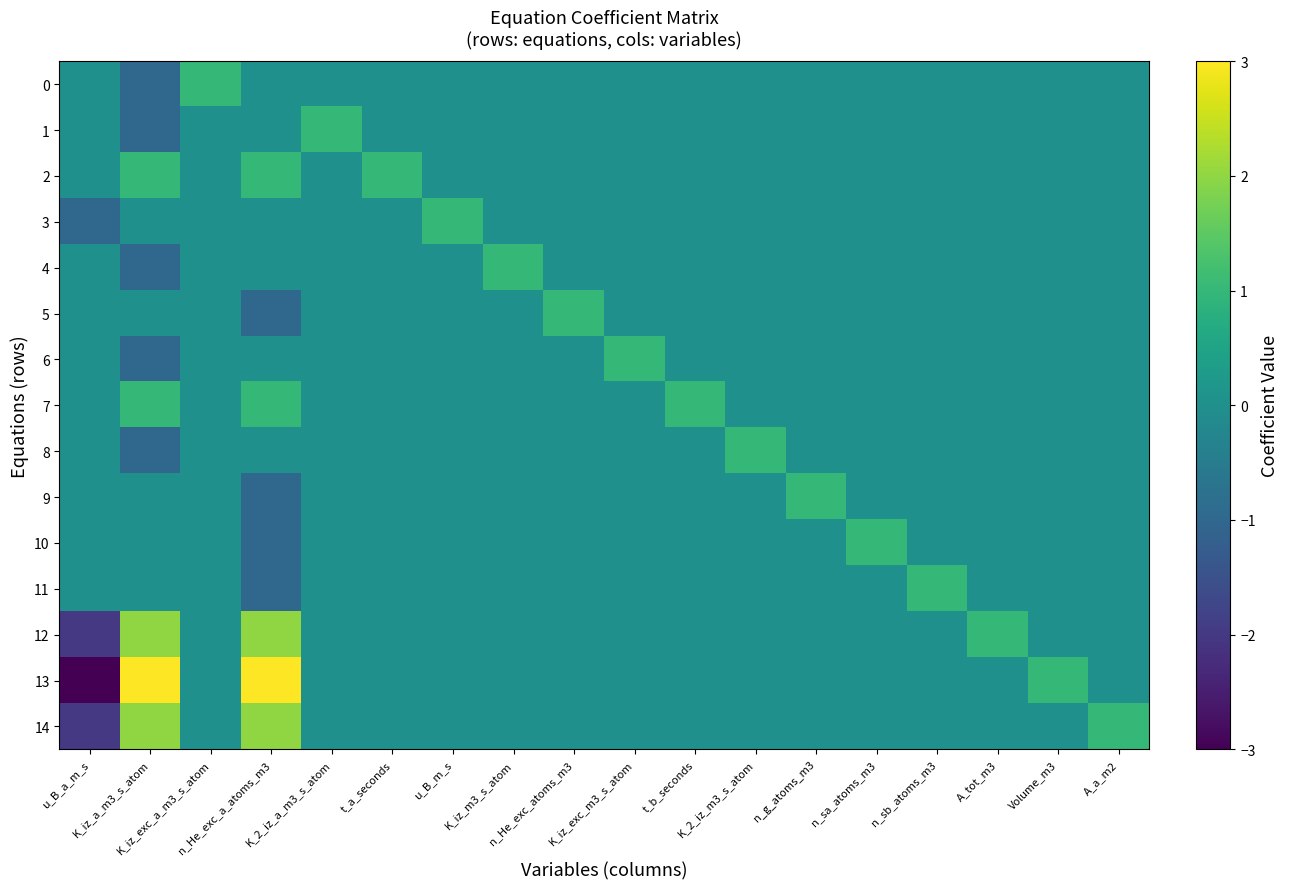

Reading left to right, what are all the values shown in this chart?

0: u_B_a_m_s=0	K_iz_a_m3_s_atom=-1	K_iz_exc_a_m3_s_atom=1	n_He_exc_a_atoms_m3=0	K_2_iz_a_m3_s_atom=0	t_a_seconds=0	u_B_m_s=0	K_iz_m3_s_atom=0	n_He_exc_atoms_m3=0	K_iz_exc_m3_s_atom=0	t_b_seconds=0	K_2_iz_m3_s_atom=0	n_g_atoms_m3=0	n_sa_atoms_m3=0	n_sb_atoms_m3=0	A_tot_m3=0	Volume_m3=0	A_a_m2=0
1: u_B_a_m_s=0	K_iz_a_m3_s_atom=-1	K_iz_exc_a_m3_s_atom=0	n_He_exc_a_atoms_m3=0	K_2_iz_a_m3_s_atom=1	t_a_seconds=0	u_B_m_s=0	K_iz_m3_s_atom=0	n_He_exc_atoms_m3=0	K_iz_exc_m3_s_atom=0	t_b_seconds=0	K_2_iz_m3_s_atom=0	n_g_atoms_m3=0	n_sa_atoms_m3=0	n_sb_atoms_m3=0	A_tot_m3=0	Volume_m3=0	A_a_m2=0
2: u_B_a_m_s=0	K_iz_a_m3_s_atom=1	K_iz_exc_a_m3_s_atom=0	n_He_exc_a_atoms_m3=1	K_2_iz_a_m3_s_atom=0	t_a_seconds=1	u_B_m_s=0	K_iz_m3_s_atom=0	n_He_exc_atoms_m3=0	K_iz_exc_m3_s_atom=0	t_b_seconds=0	K_2_iz_m3_s_atom=0	n_g_atoms_m3=0	n_sa_atoms_m3=0	n_sb_atoms_m3=0	A_tot_m3=0	Volume_m3=0	A_a_m2=0
3: u_B_a_m_s=-1	K_iz_a_m3_s_atom=0	K_iz_exc_a_m3_s_atom=0	n_He_exc_a_atoms_m3=0	K_2_iz_a_m3_s_atom=0	t_a_seconds=0	u_B_m_s=1	K_iz_m3_s_atom=0	n_He_exc_atoms_m3=0	K_iz_exc_m3_s_atom=0	t_b_seconds=0	K_2_iz_m3_s_atom=0	n_g_atoms_m3=0	n_sa_atoms_m3=0	n_sb_atoms_m3=0	A_tot_m3=0	Volume_m3=0	A_a_m2=0
4: u_B_a_m_s=0	K_iz_a_m3_s_atom=-1	K_iz_exc_a_m3_s_atom=0	n_He_exc_a_atoms_m3=0	K_2_iz_a_m3_s_atom=0	t_a_seconds=0	u_B_m_s=0	K_iz_m3_s_atom=1	n_He_exc_atoms_m3=0	K_iz_exc_m3_s_atom=0	t_b_seconds=0	K_2_iz_m3_s_atom=0	n_g_atoms_m3=0	n_sa_atoms_m3=0	n_sb_atoms_m3=0	A_tot_m3=0	Volume_m3=0	A_a_m2=0
5: u_B_a_m_s=0	K_iz_a_m3_s_atom=0	K_iz_exc_a_m3_s_atom=0	n_He_exc_a_atoms_m3=-1	K_2_iz_a_m3_s_atom=0	t_a_seconds=0	u_B_m_s=0	K_iz_m3_s_atom=0	n_He_exc_atoms_m3=1	K_iz_exc_m3_s_atom=0	t_b_seconds=0	K_2_iz_m3_s_atom=0	n_g_atoms_m3=0	n_sa_atoms_m3=0	n_sb_atoms_m3=0	A_tot_m3=0	Volume_m3=0	A_a_m2=0
6: u_B_a_m_s=0	K_iz_a_m3_s_atom=-1	K_iz_exc_a_m3_s_atom=0	n_He_exc_a_atoms_m3=0	K_2_iz_a_m3_s_atom=0	t_a_seconds=0	u_B_m_s=0	K_iz_m3_s_atom=0	n_He_exc_atoms_m3=0	K_iz_exc_m3_s_atom=1	t_b_seconds=0	K_2_iz_m3_s_atom=0	n_g_atoms_m3=0	n_sa_atoms_m3=0	n_sb_atoms_m3=0	A_tot_m3=0	Volume_m3=0	A_a_m2=0
7: u_B_a_m_s=0	K_iz_a_m3_s_atom=1	K_iz_exc_a_m3_s_atom=0	n_He_exc_a_atoms_m3=1	K_2_iz_a_m3_s_atom=0	t_a_seconds=0	u_B_m_s=0	K_iz_m3_s_atom=0	n_He_exc_atoms_m3=0	K_iz_exc_m3_s_atom=0	t_b_seconds=1	K_2_iz_m3_s_atom=0	n_g_atoms_m3=0	n_sa_atoms_m3=0	n_sb_atoms_m3=0	A_tot_m3=0	Volume_m3=0	A_a_m2=0
8: u_B_a_m_s=0	K_iz_a_m3_s_atom=-1	K_iz_exc_a_m3_s_atom=0	n_He_exc_a_atoms_m3=0	K_2_iz_a_m3_s_atom=0	t_a_seconds=0	u_B_m_s=0	K_iz_m3_s_atom=0	n_He_exc_atoms_m3=0	K_iz_exc_m3_s_atom=0	t_b_seconds=0	K_2_iz_m3_s_atom=1	n_g_atoms_m3=0	n_sa_atoms_m3=0	n_sb_atoms_m3=0	A_tot_m3=0	Volume_m3=0	A_a_m2=0
9: u_B_a_m_s=0	K_iz_a_m3_s_atom=0	K_iz_exc_a_m3_s_atom=0	n_He_exc_a_atoms_m3=-1	K_2_iz_a_m3_s_atom=0	t_a_seconds=0	u_B_m_s=0	K_iz_m3_s_atom=0	n_He_exc_atoms_m3=0	K_iz_exc_m3_s_atom=0	t_b_seconds=0	K_2_iz_m3_s_atom=0	n_g_atoms_m3=1	n_sa_atoms_m3=0	n_sb_atoms_m3=0	A_tot_m3=0	Volume_m3=0	A_a_m2=0
10: u_B_a_m_s=0	K_iz_a_m3_s_atom=0	K_iz_exc_a_m3_s_atom=0	n_He_exc_a_atoms_m3=-1	K_2_iz_a_m3_s_atom=0	t_a_seconds=0	u_B_m_s=0	K_iz_m3_s_atom=0	n_He_exc_atoms_m3=0	K_iz_exc_m3_s_atom=0	t_b_seconds=0	K_2_iz_m3_s_atom=0	n_g_atoms_m3=0	n_sa_atoms_m3=1	n_sb_atoms_m3=0	A_tot_m3=0	Volume_m3=0	A_a_m2=0
11: u_B_a_m_s=0	K_iz_a_m3_s_atom=0	K_iz_exc_a_m3_s_atom=0	n_He_exc_a_atoms_m3=-1	K_2_iz_a_m3_s_atom=0	t_a_seconds=0	u_B_m_s=0	K_iz_m3_s_atom=0	n_He_exc_atoms_m3=0	K_iz_exc_m3_s_atom=0	t_b_seconds=0	K_2_iz_m3_s_atom=0	n_g_atoms_m3=0	n_sa_atoms_m3=0	n_sb_atoms_m3=1	A_tot_m3=0	Volume_m3=0	A_a_m2=0
12: u_B_a_m_s=-2	K_iz_a_m3_s_atom=2	K_iz_exc_a_m3_s_atom=0	n_He_exc_a_atoms_m3=2	K_2_iz_a_m3_s_atom=0	t_a_seconds=0	u_B_m_s=0	K_iz_m3_s_atom=0	n_He_exc_atoms_m3=0	K_iz_exc_m3_s_atom=0	t_b_seconds=0	K_2_iz_m3_s_atom=0	n_g_atoms_m3=0	n_sa_atoms_m3=0	n_sb_atoms_m3=0	A_tot_m3=1	Volume_m3=0	A_a_m2=0
13: u_B_a_m_s=-3	K_iz_a_m3_s_atom=3	K_iz_exc_a_m3_s_atom=0	n_He_exc_a_atoms_m3=3	K_2_iz_a_m3_s_atom=0	t_a_seconds=0	u_B_m_s=0	K_iz_m3_s_atom=0	n_He_exc_atoms_m3=0	K_iz_exc_m3_s_atom=0	t_b_seconds=0	K_2_iz_m3_s_atom=0	n_g_atoms_m3=0	n_sa_atoms_m3=0	n_sb_atoms_m3=0	A_tot_m3=0	Volume_m3=1	A_a_m2=0
14: u_B_a_m_s=-2	K_iz_a_m3_s_atom=2	K_iz_exc_a_m3_s_atom=0	n_He_exc_a_atoms_m3=2	K_2_iz_a_m3_s_atom=0	t_a_seconds=0	u_B_m_s=0	K_iz_m3_s_atom=0	n_He_exc_atoms_m3=0	K_iz_exc_m3_s_atom=0	t_b_seconds=0	K_2_iz_m3_s_atom=0	n_g_atoms_m3=0	n_sa_atoms_m3=0	n_sb_atoms_m3=0	A_tot_m3=0	Volume_m3=0	A_a_m2=1